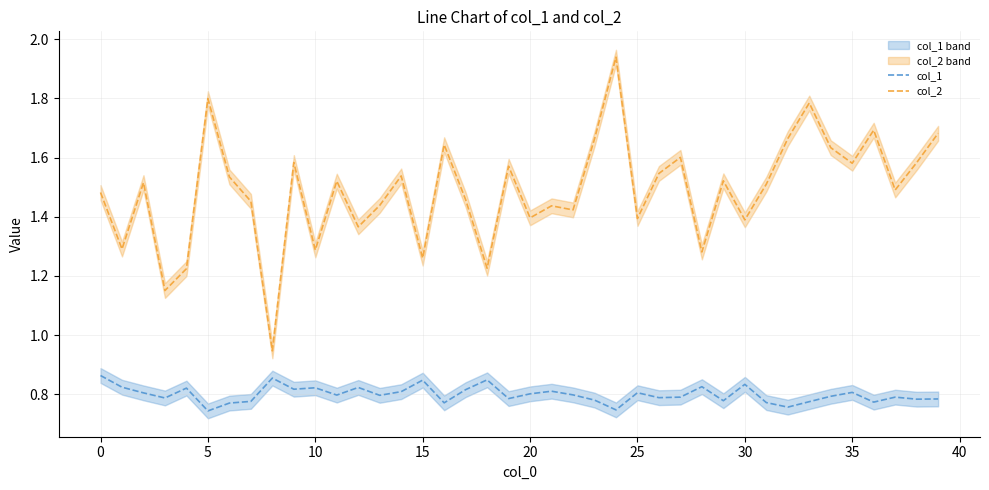

True or false: col_1 and col_2 cross at least once.

False